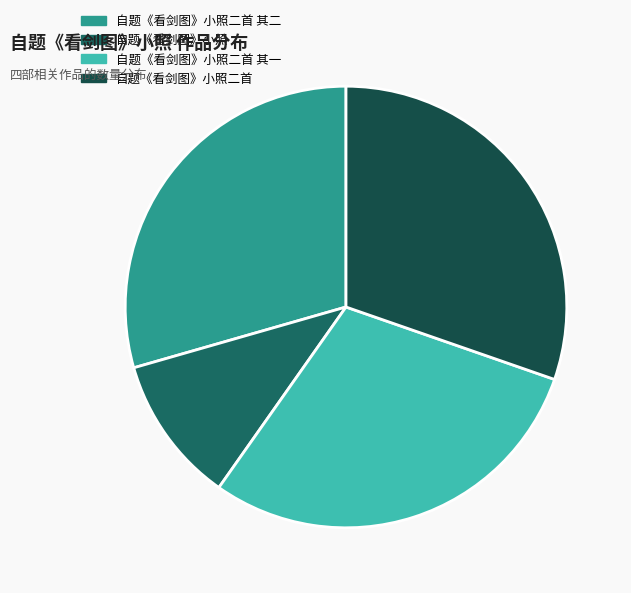

Approximately how many times larger is the value at 自题《看剑图》小照二首 compared to 自题《看剑图》小照?

2.8